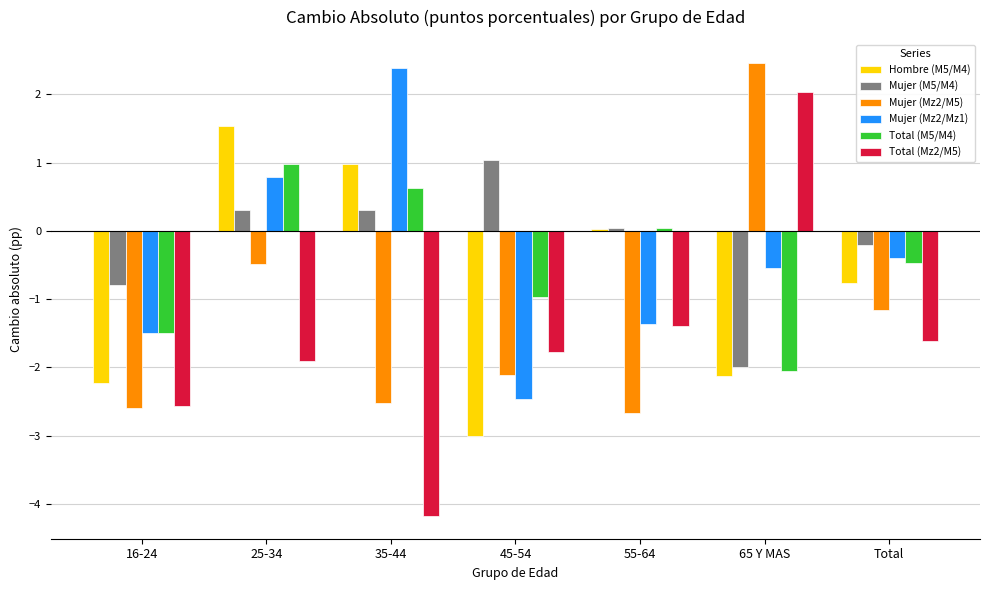

What is the difference between the second highest and minimum values in the Mujer (Mz2/M5) series?

2.2